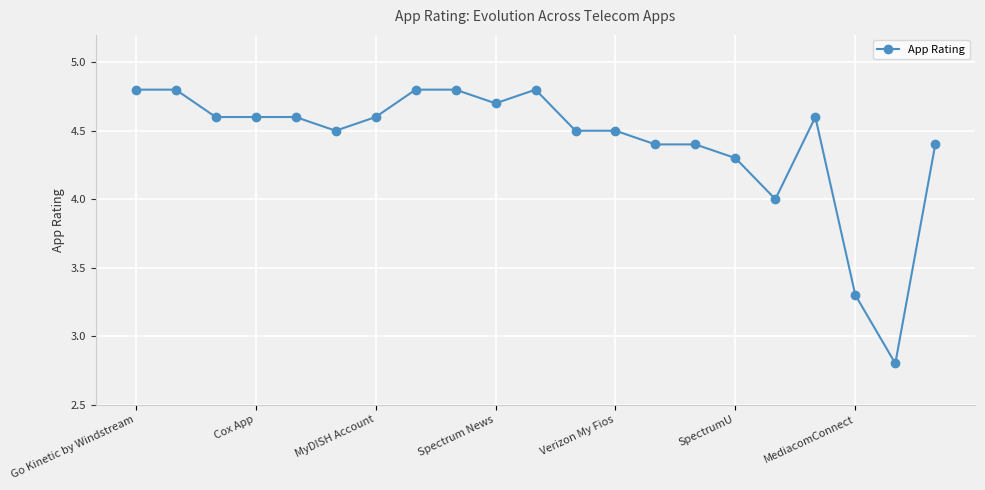

What is the sum of all values?

92.8